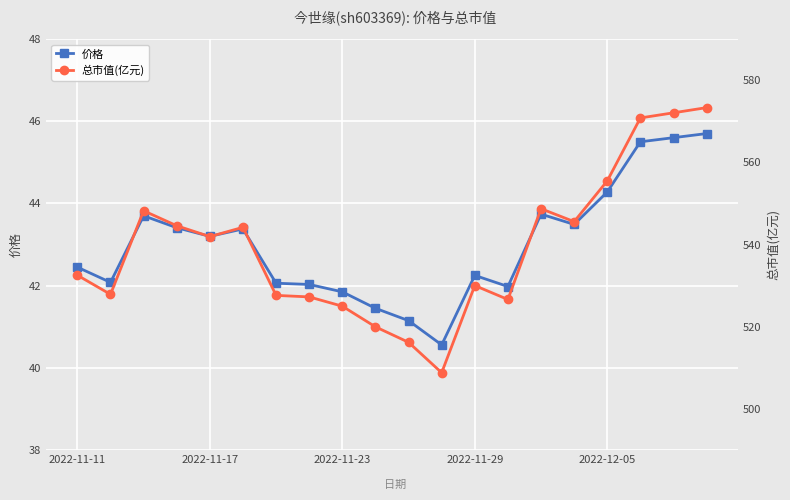

The value of 价格 at 13 is 42.0. True or false?

True